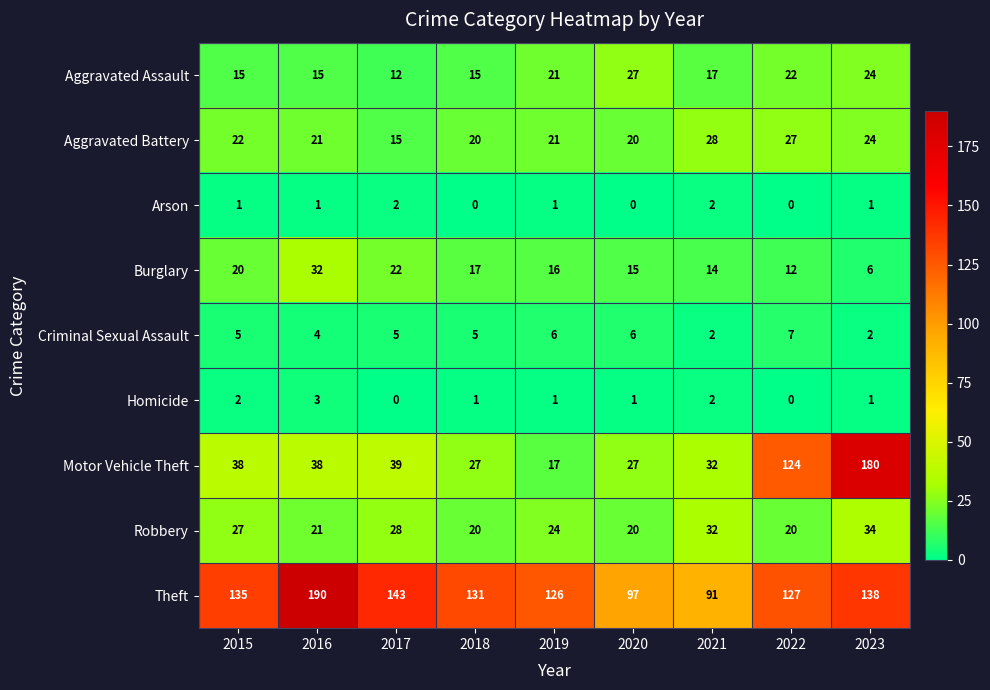

What is the spread (max minus min) of values at 2021?

89